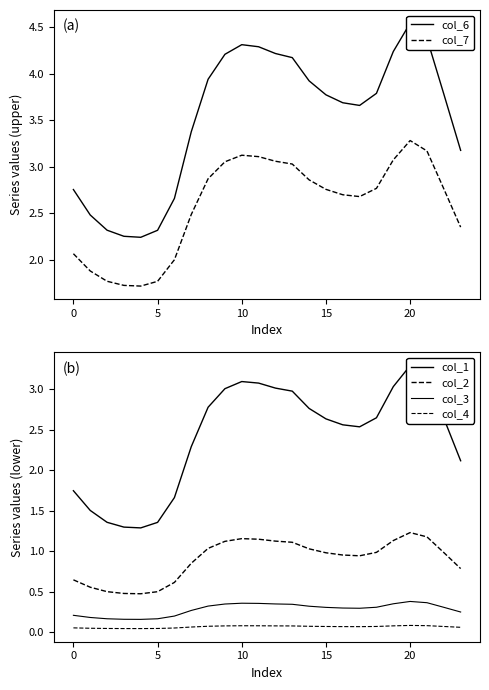

The col_7 series shows 3.1 at 10. True or false?

True